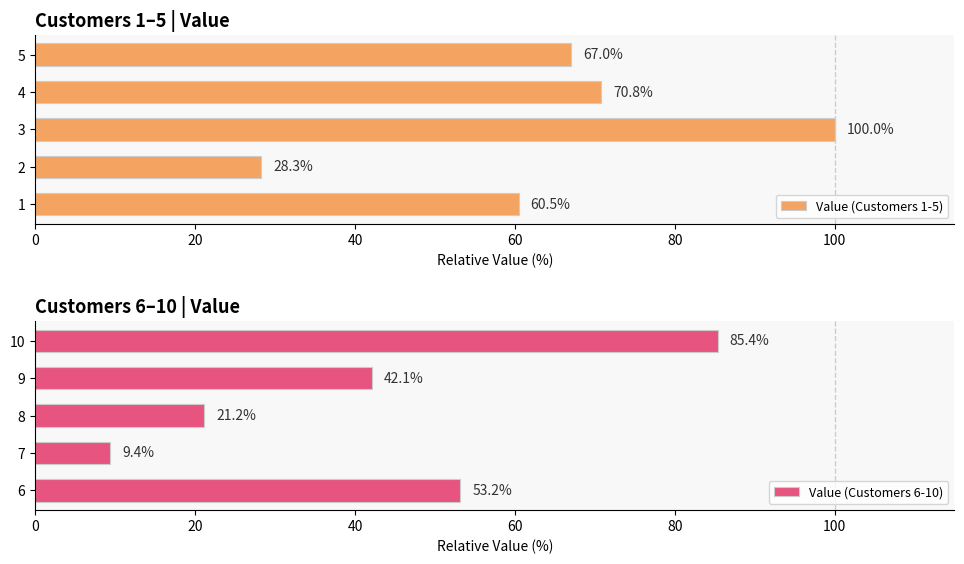

True or false: Value (Customers 6-10) has a value of 28.3 at 8.

False